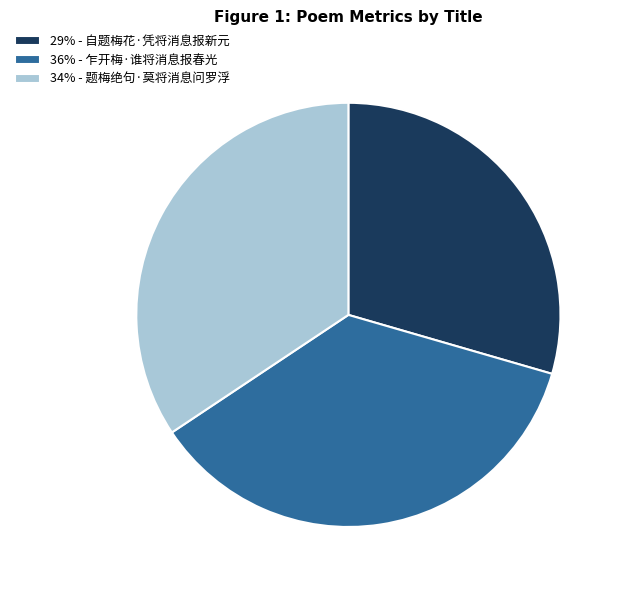

Which category has the smallest portion of the pie?

29% - 自题梅花·凭将消息报新元